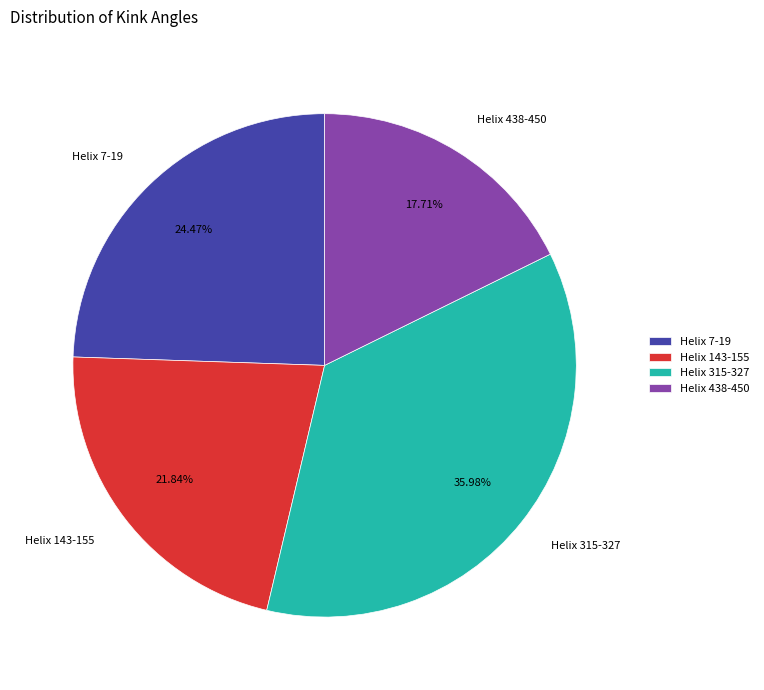

To the nearest percent, what percentage of the pie is Helix 143-155?

22%